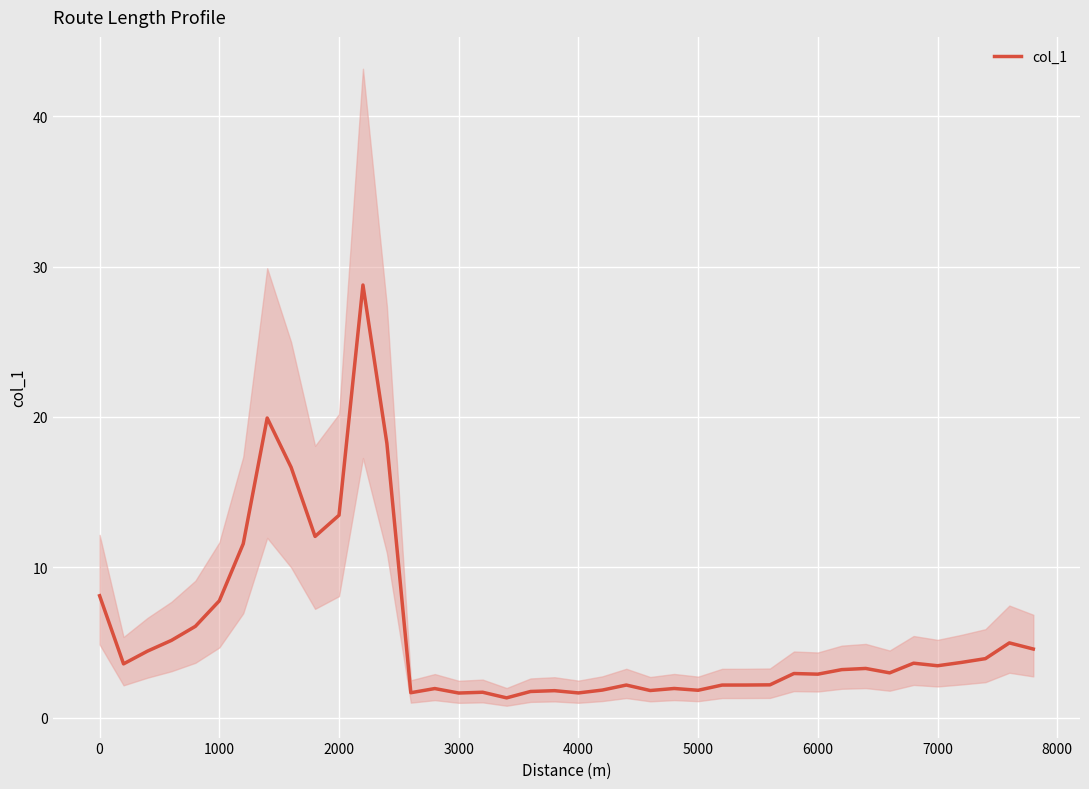

What is the average value?

5.6